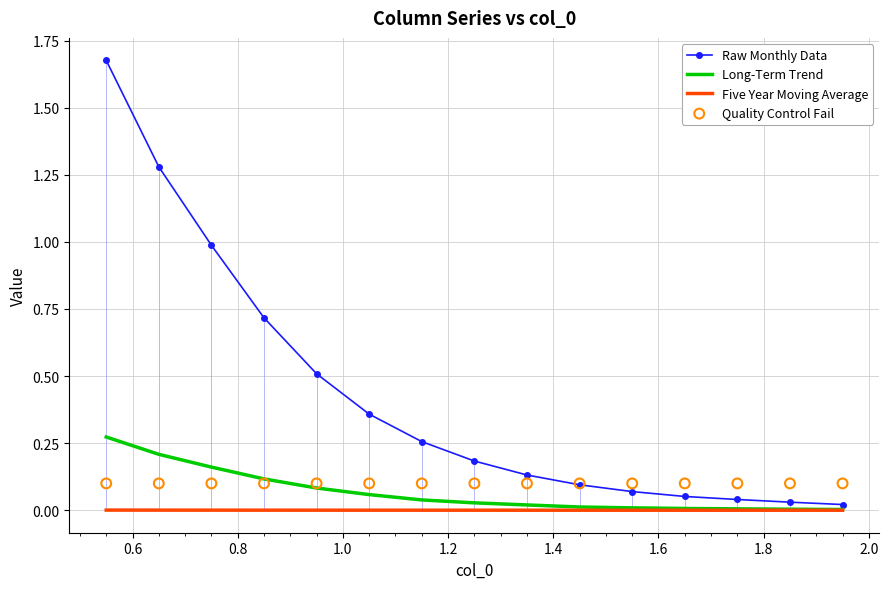

Which series has the widest spread of Y values?

Raw Monthly Data